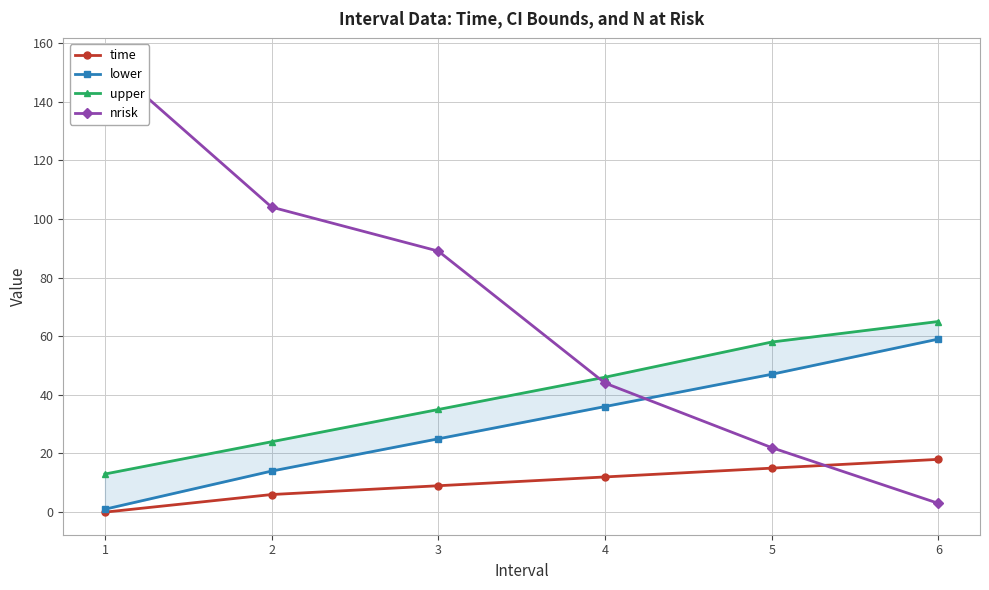

What is the sum of all upper values?

241